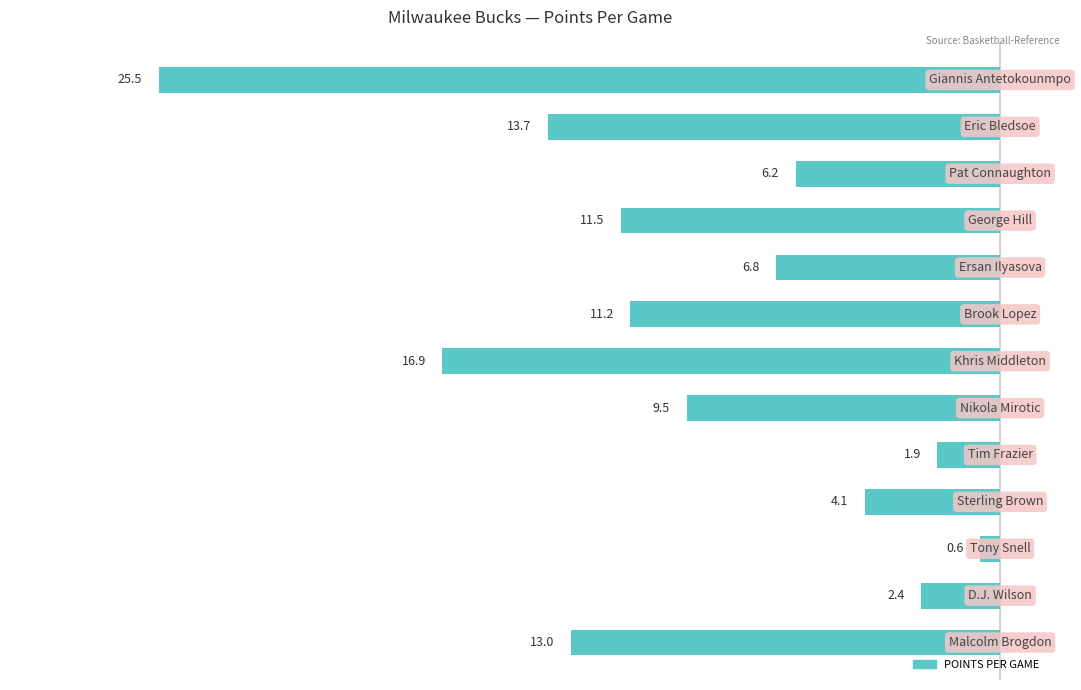

Are the bars horizontal?

Yes